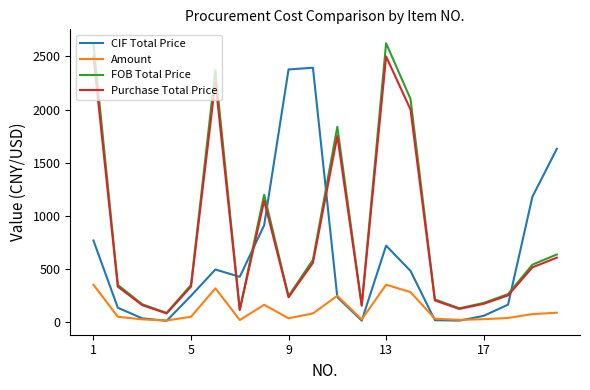

Which series has the widest spread of values?

FOB Total Price